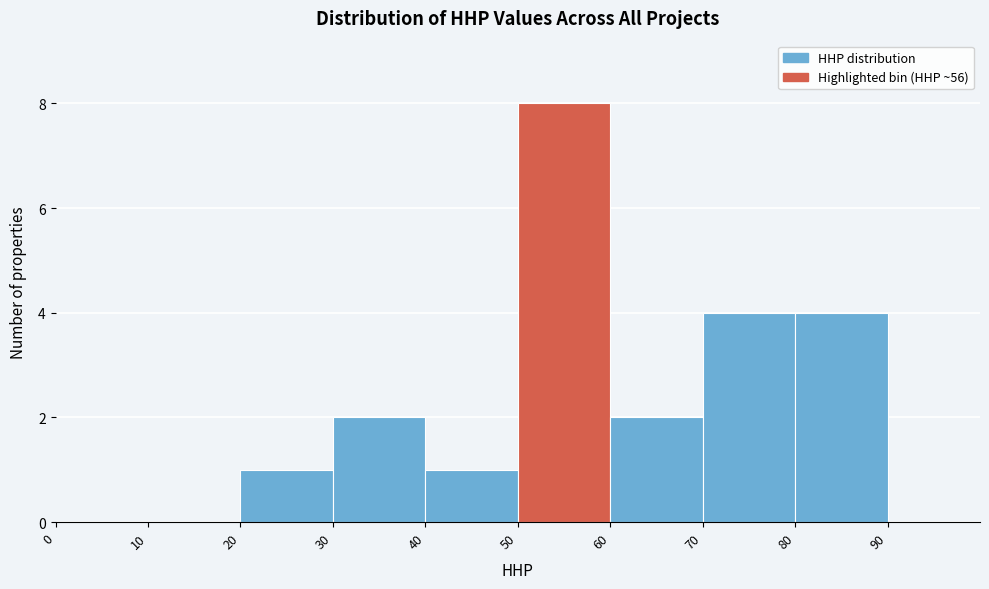

Which range on the x-axis has the tallest bar?

50 to 60